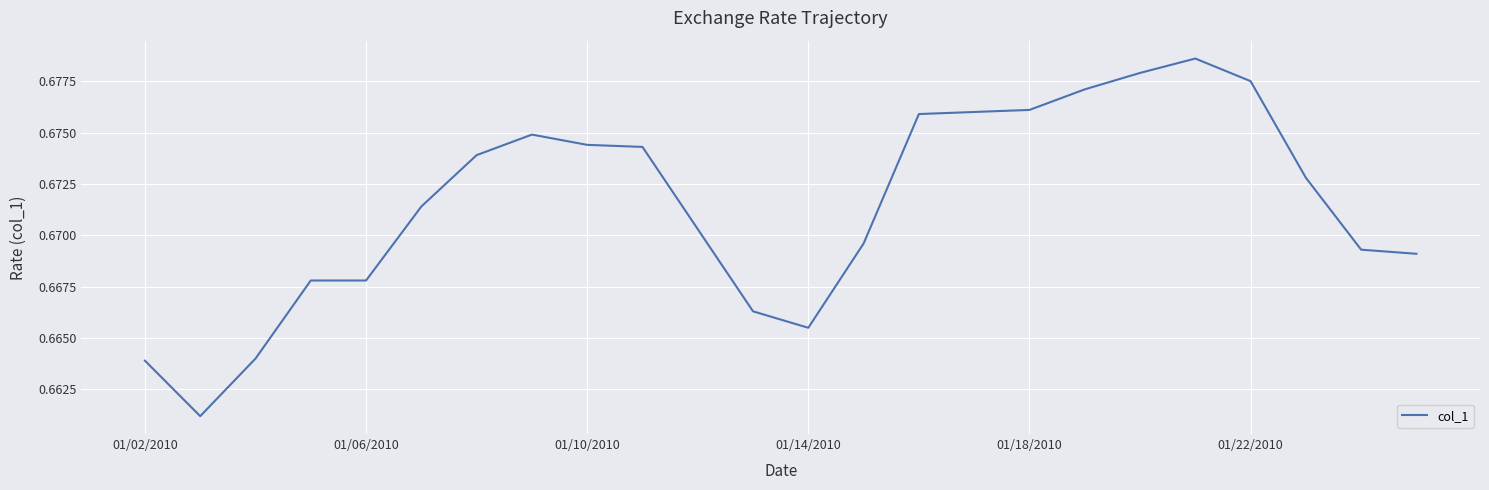

Does the chart display data point markers on the line(s)?

No